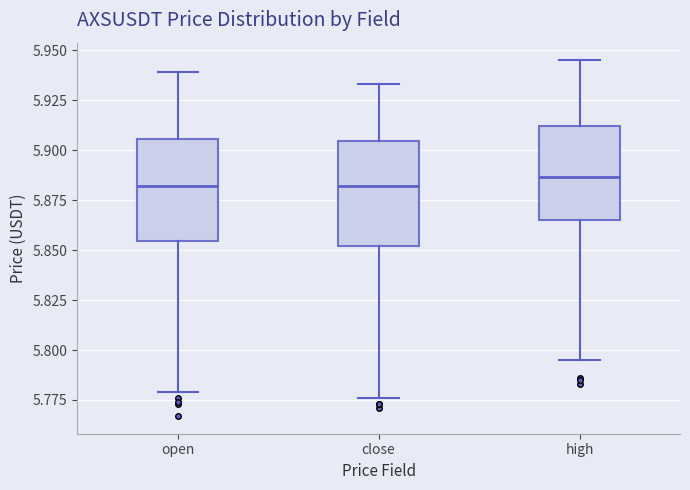

Where does the median line of the box for close sit on the y-axis? The values are not printed on the chart, so give them approximately, as read against the axis.

5.880